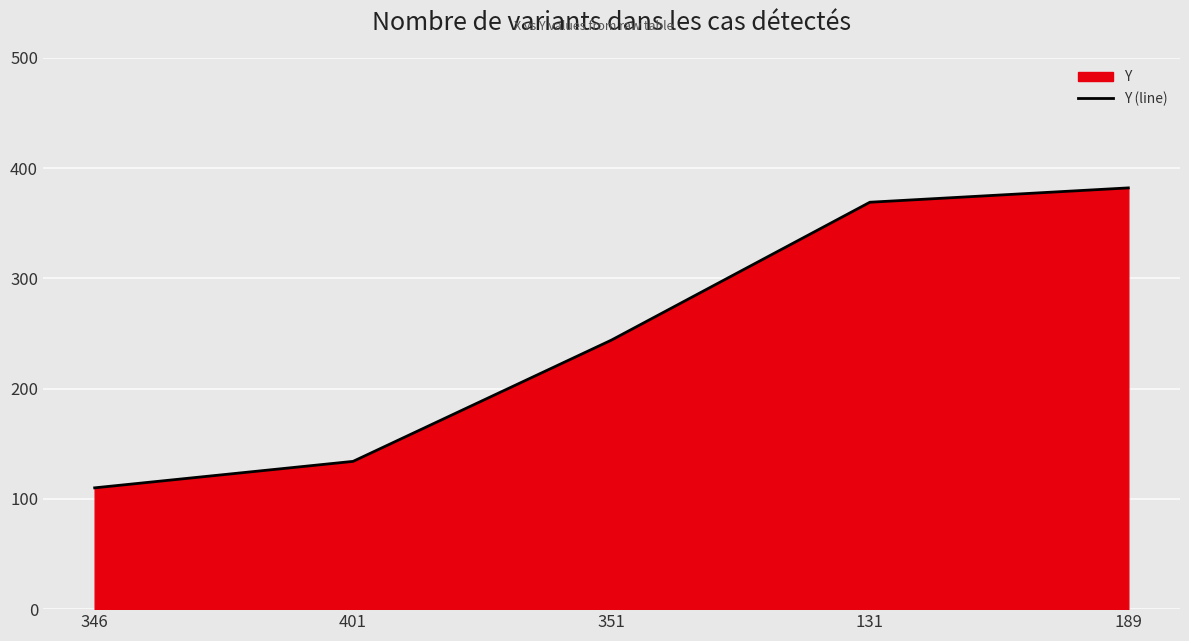

Which has a higher value, 351 or 346?

351